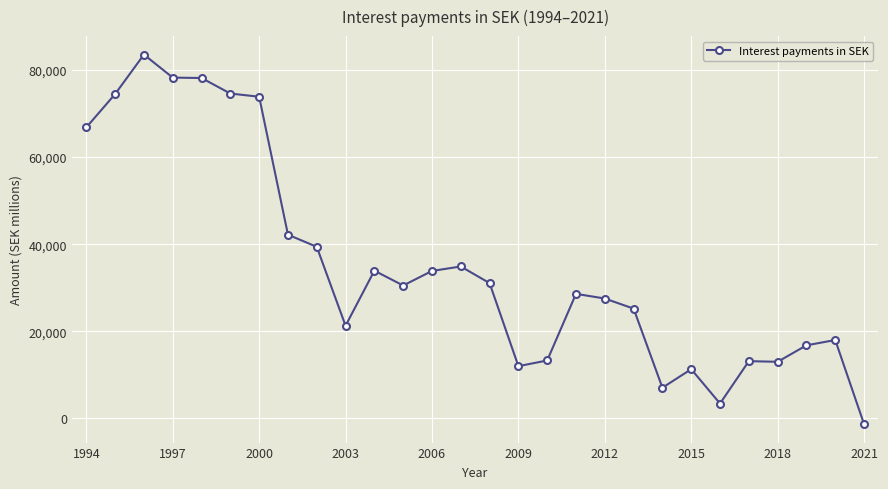

How many data points are above 30520?

14